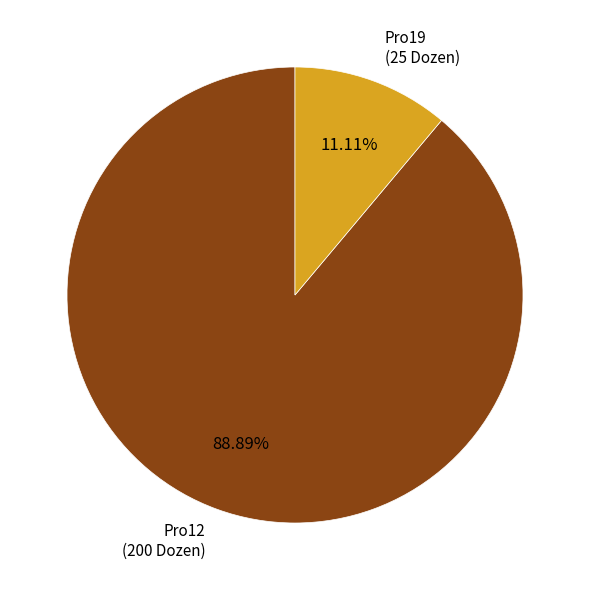

Is there any slice that represents more than half of the pie?

Yes